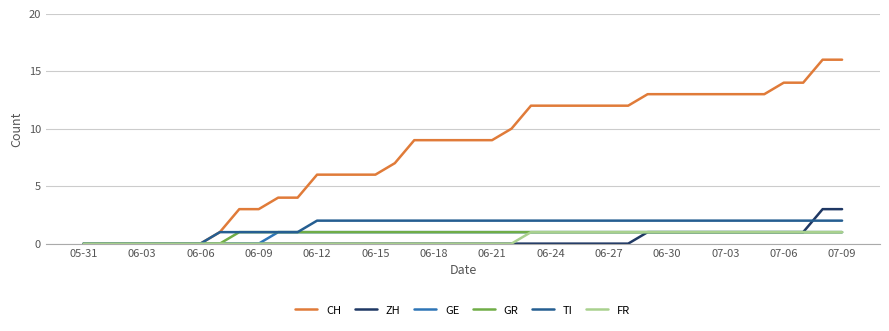

Which series has the largest total across all categories?

CH